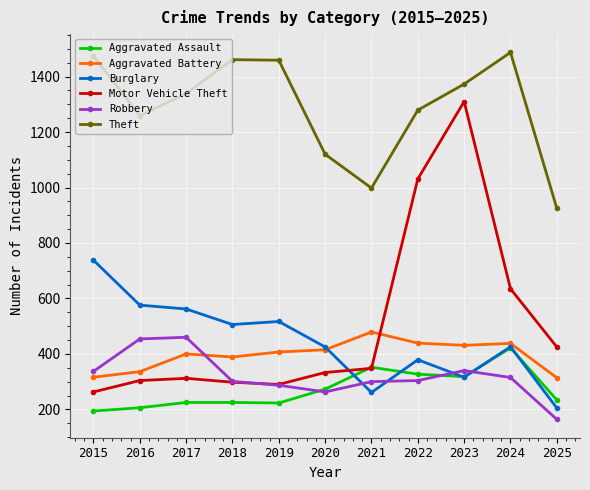

What is the spread (max minus min) of values at 2018?

1236